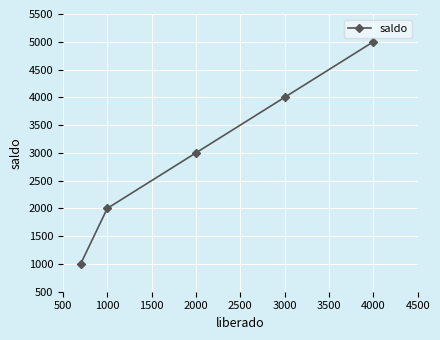

What is the average value?

3000